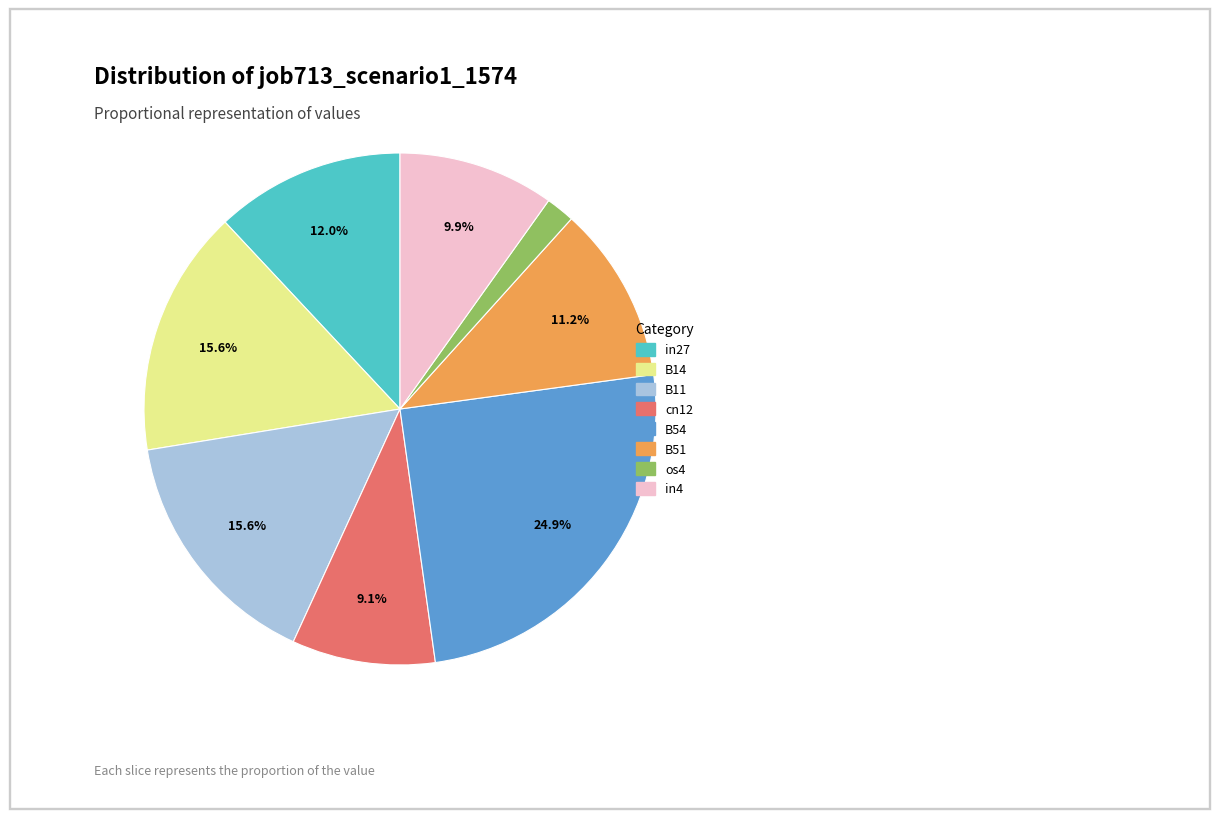

How much of the chart is everything except B11?

84.4%